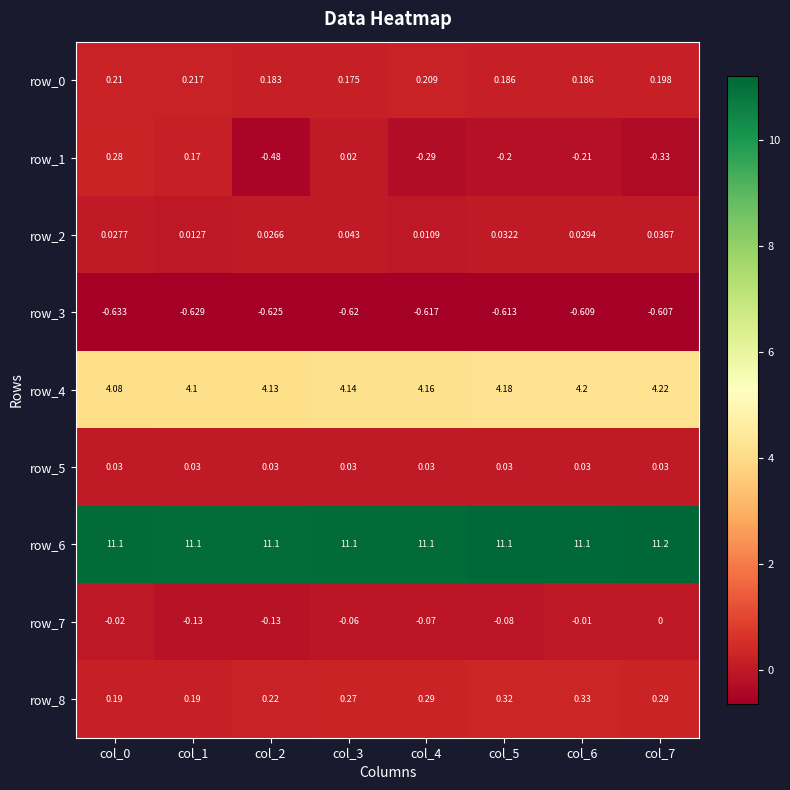

At which category is the sum across all series the highest?

col_0